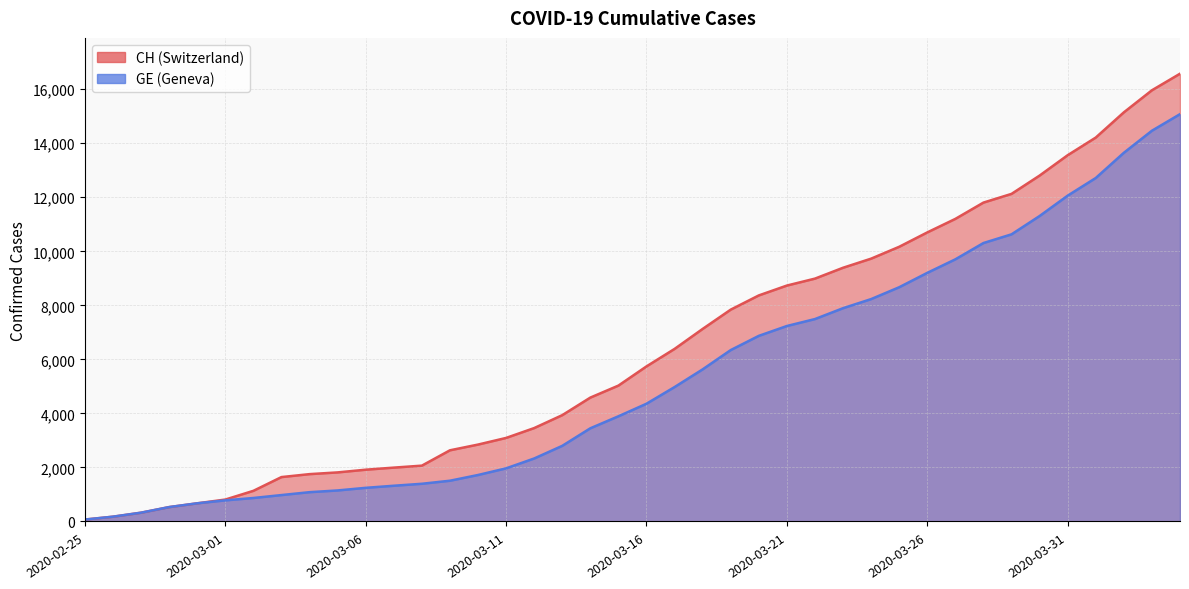

What are all the series names shown in the legend?

CH, GE